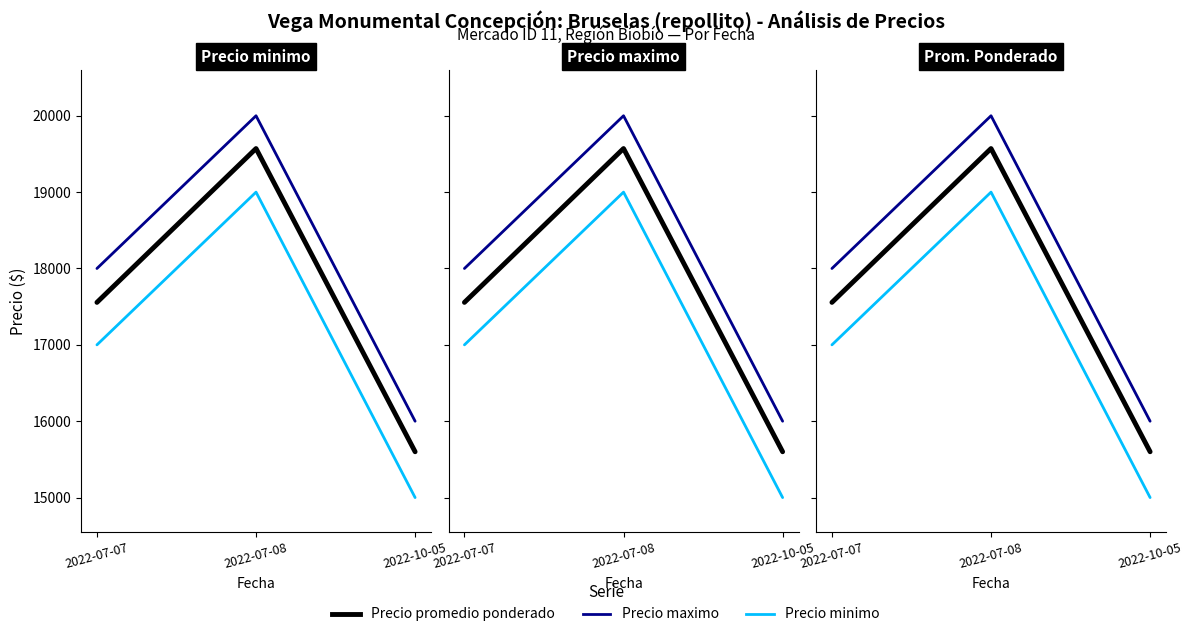

How many Precio maximo values are between 16000 and 20000?

3